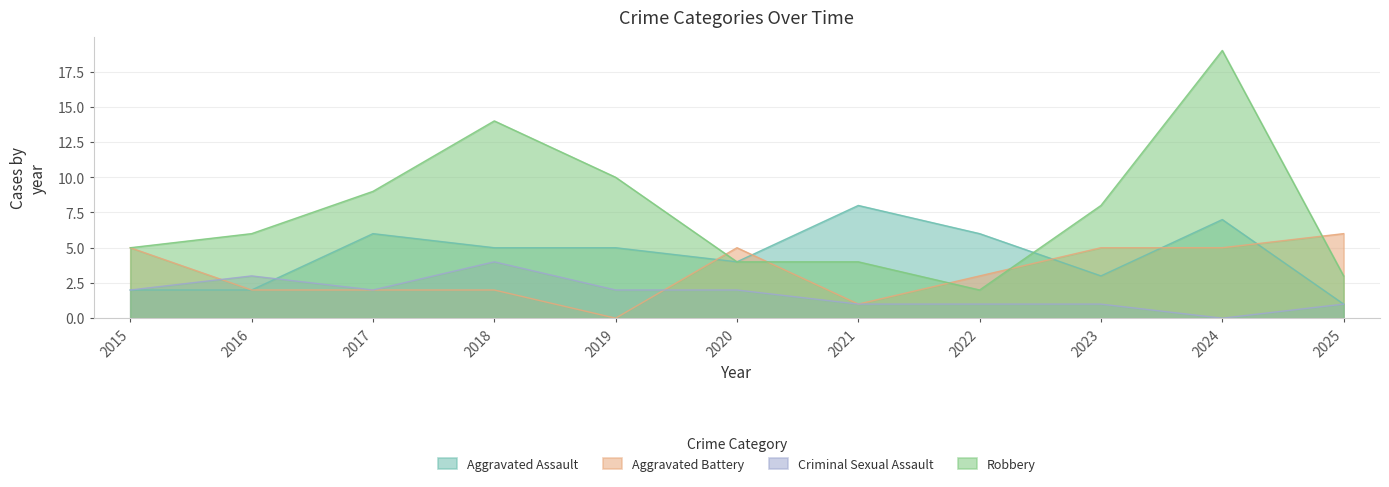

Reading left to right, transcribe all the data shown in this chart.

Aggravated Assault: 2015=2	2016=2	2017=6	2018=5	2019=5	2020=4	2021=8	2022=6	2023=3	2024=7	2025=1
Aggravated Battery: 2015=5	2016=2	2017=2	2018=2	2019=0	2020=5	2021=1	2022=3	2023=5	2024=5	2025=6
Criminal Sexual Assault: 2015=2	2016=3	2017=2	2018=4	2019=2	2020=2	2021=1	2022=1	2023=1	2024=0	2025=1
Robbery: 2015=5	2016=6	2017=9	2018=14	2019=10	2020=4	2021=4	2022=2	2023=8	2024=19	2025=3